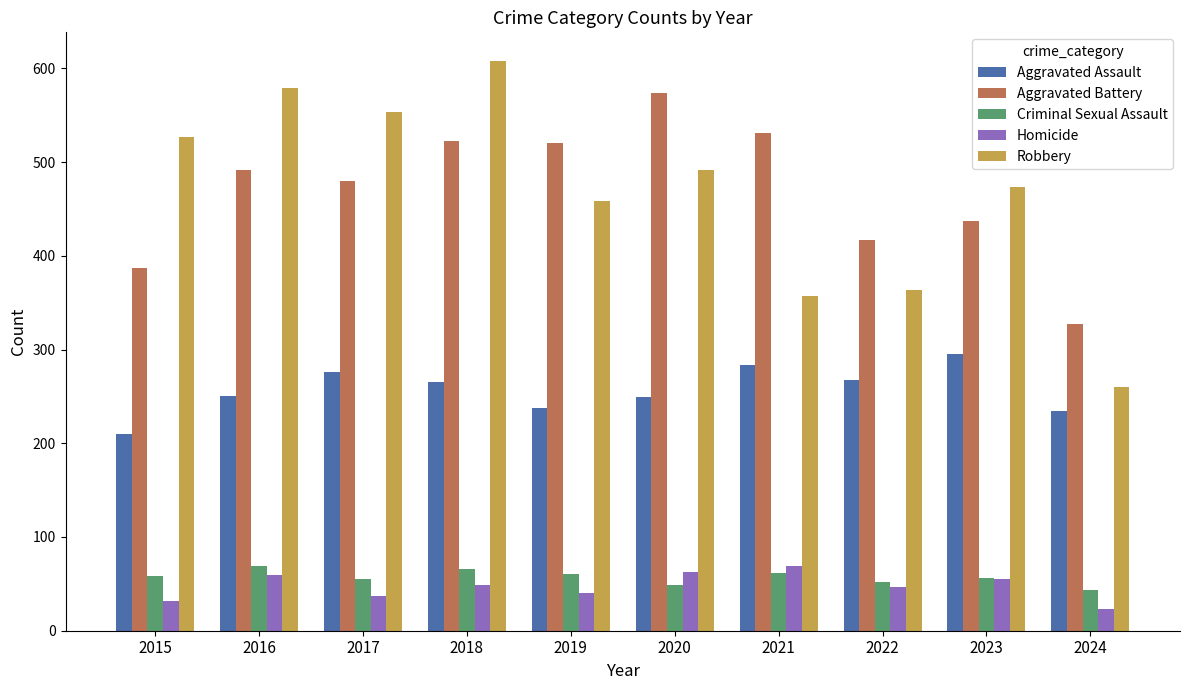

What is the spread (max minus min) of values at 2016?

520